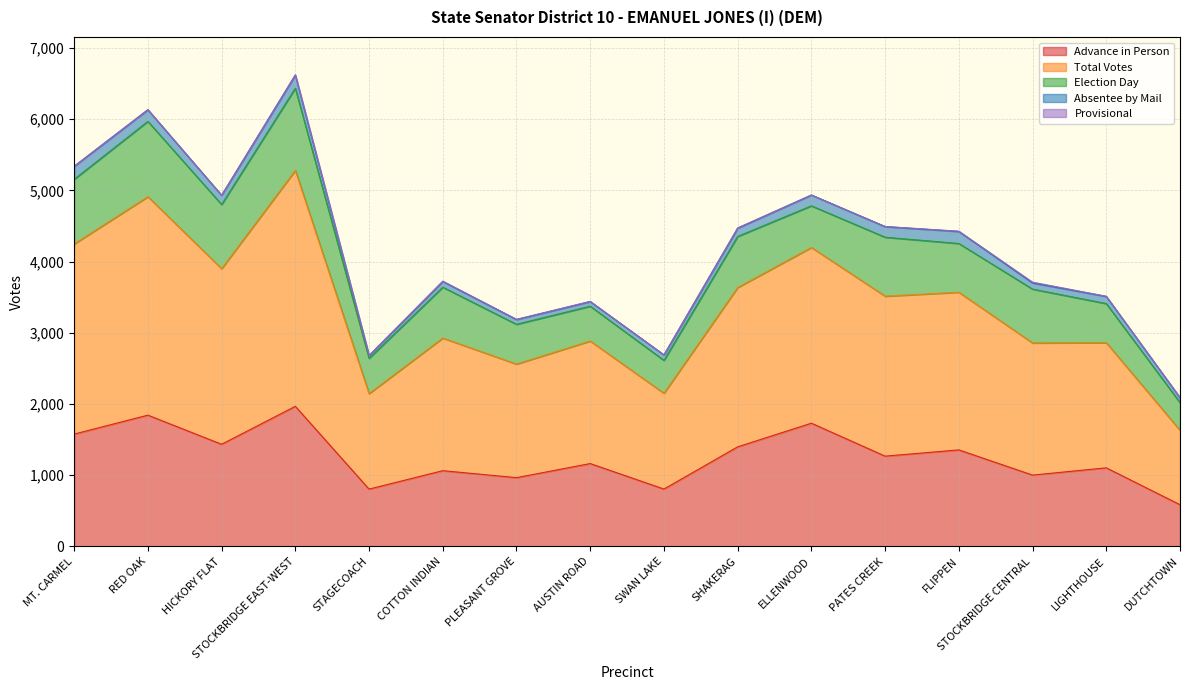

What position from the left is FLIPPEN?

13